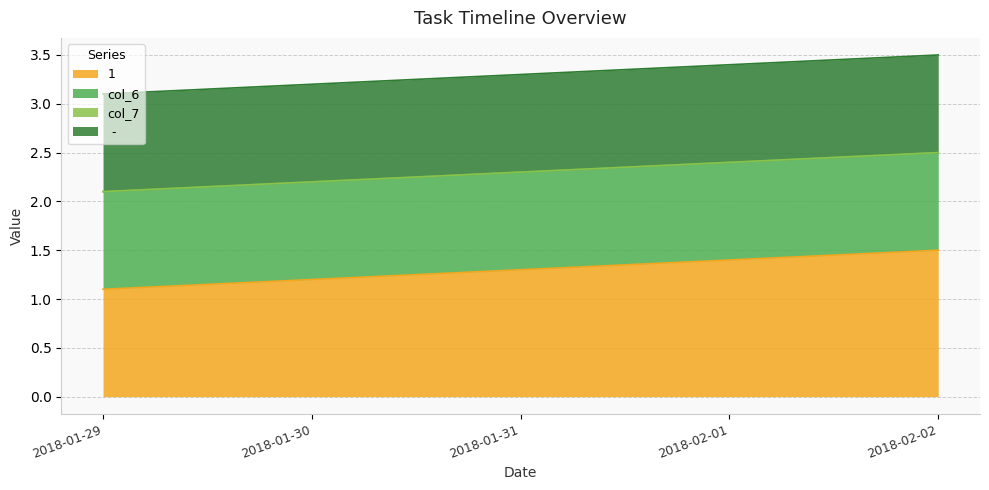

Reading right to left, extract all data points from this chart.

1: 1.5	1.4	1.3	1.2	1.1
col_6: 1.0	1.0	1.0	1.0	1.0
col_7: 0.0	0.0	0.0	0.0	0.0
 - : 1.0	1.0	1.0	1.0	1.0